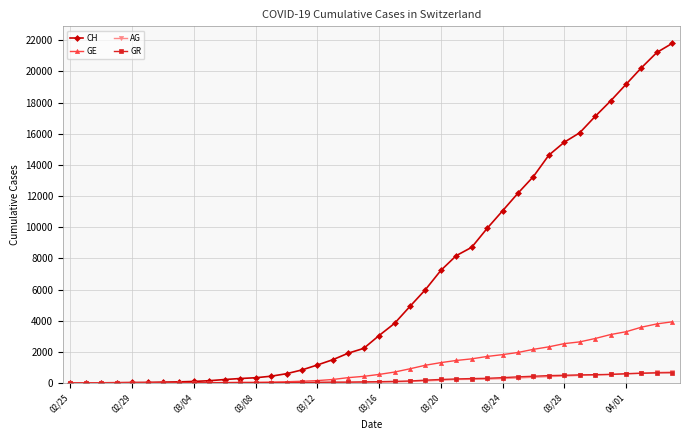

What is the maximum value shown in the chart?

21808